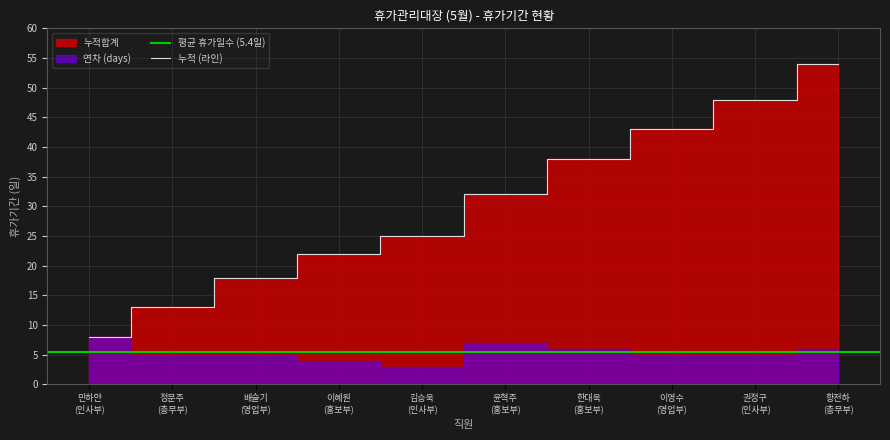

What is the maximum value shown in the chart?

54